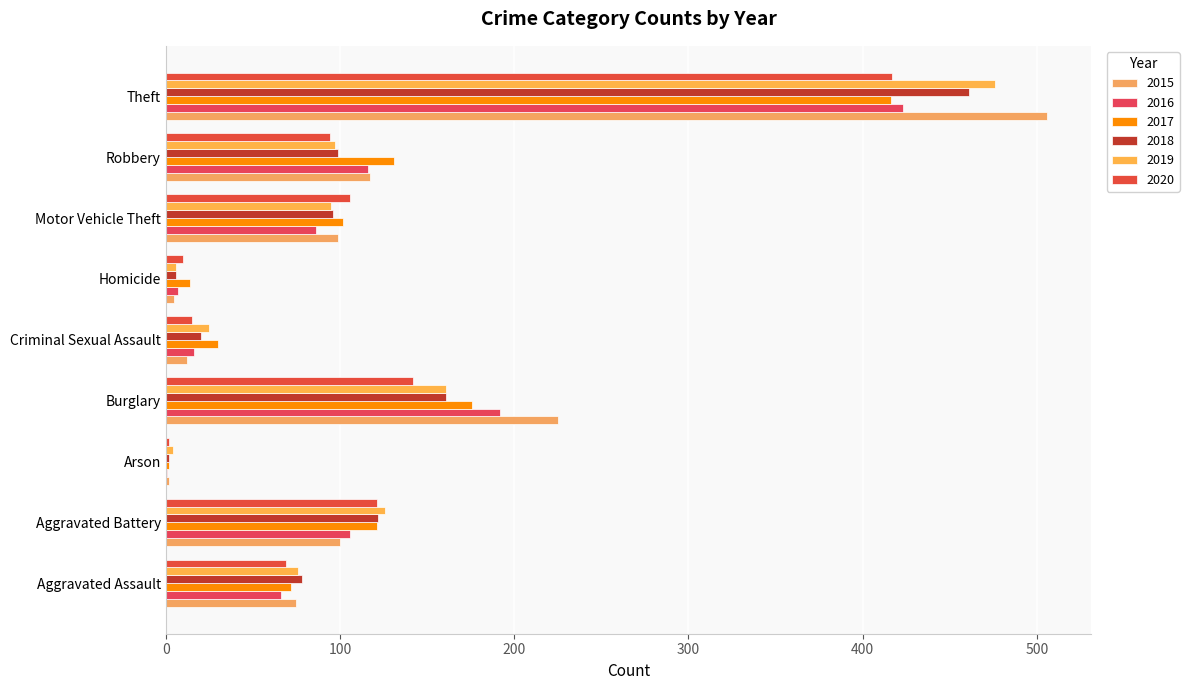

Between Aggravated Assault and Aggravated Battery, which is larger?

Aggravated Battery